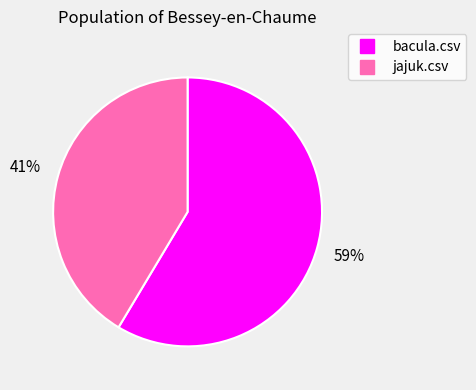

Rank the categories by value from highest to lowest.

bacula.csv, jajuk.csv